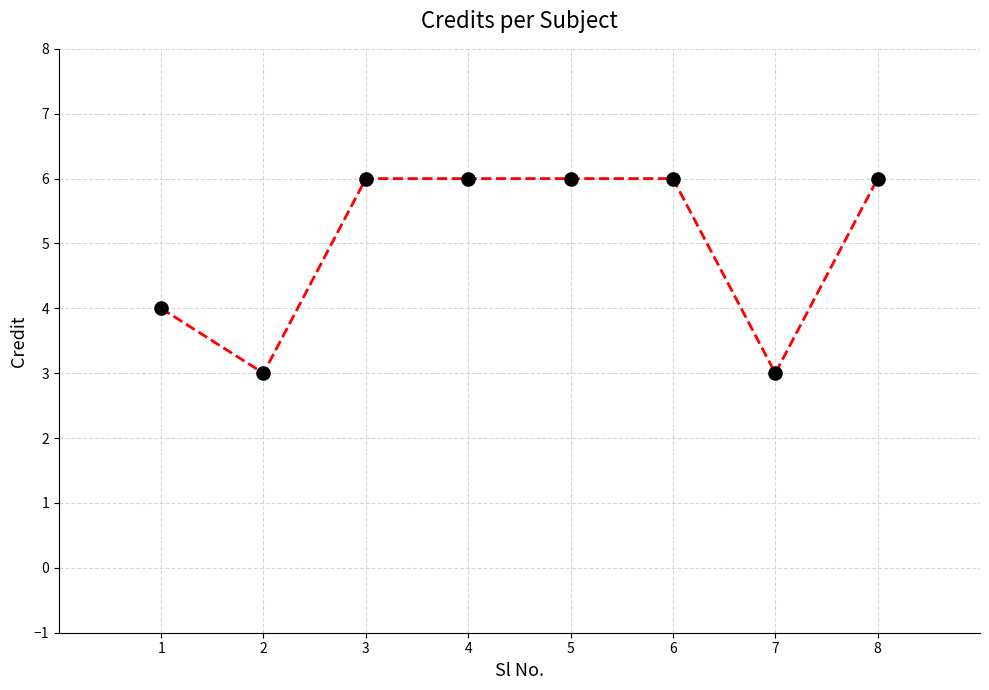

What is the difference between the maximum and minimum values?

3